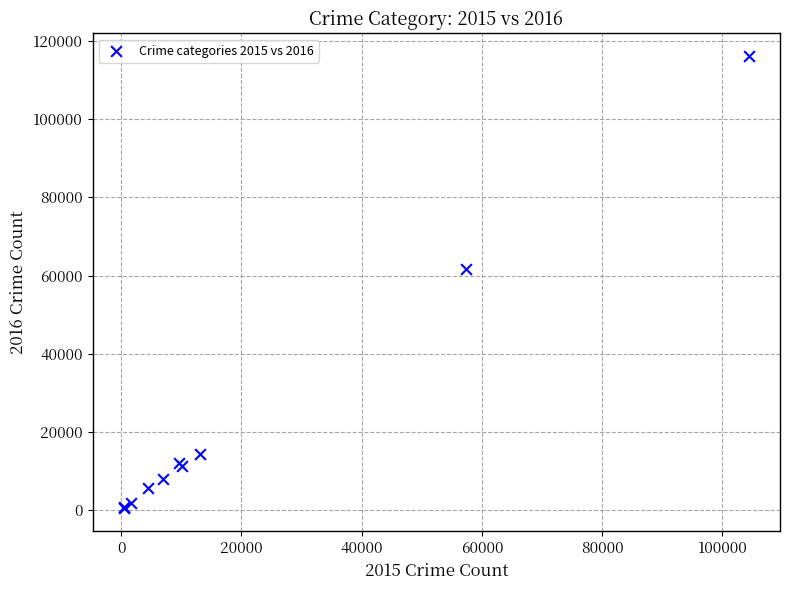

What Y value in the scatter plot is closest to 58306?

61621